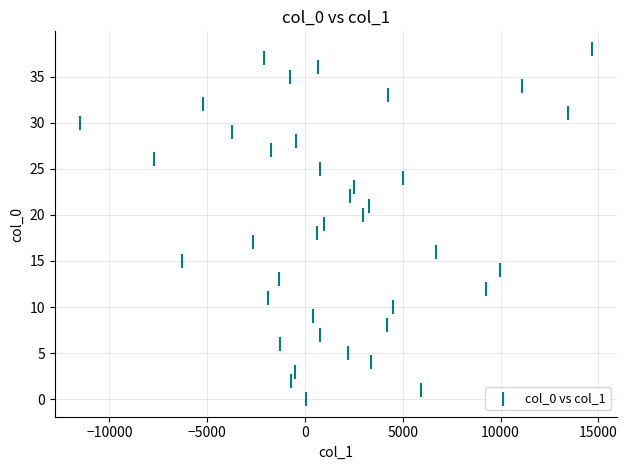

What is the range of Y values (max minus min)?

38